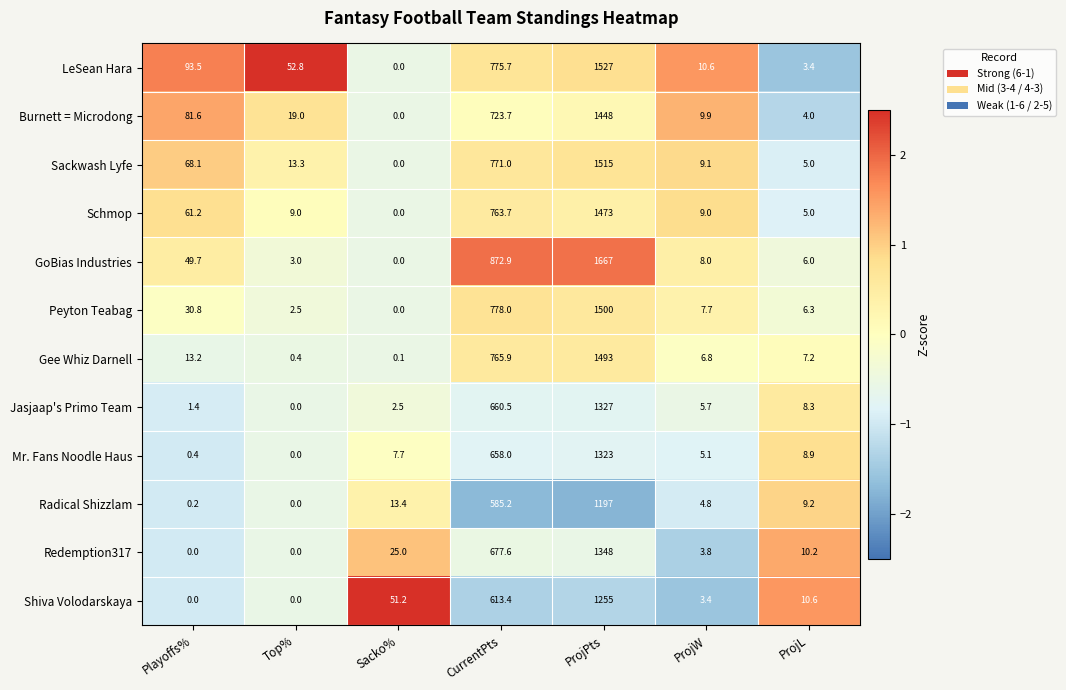

Which series has the largest total across all categories?

GoBias Industries